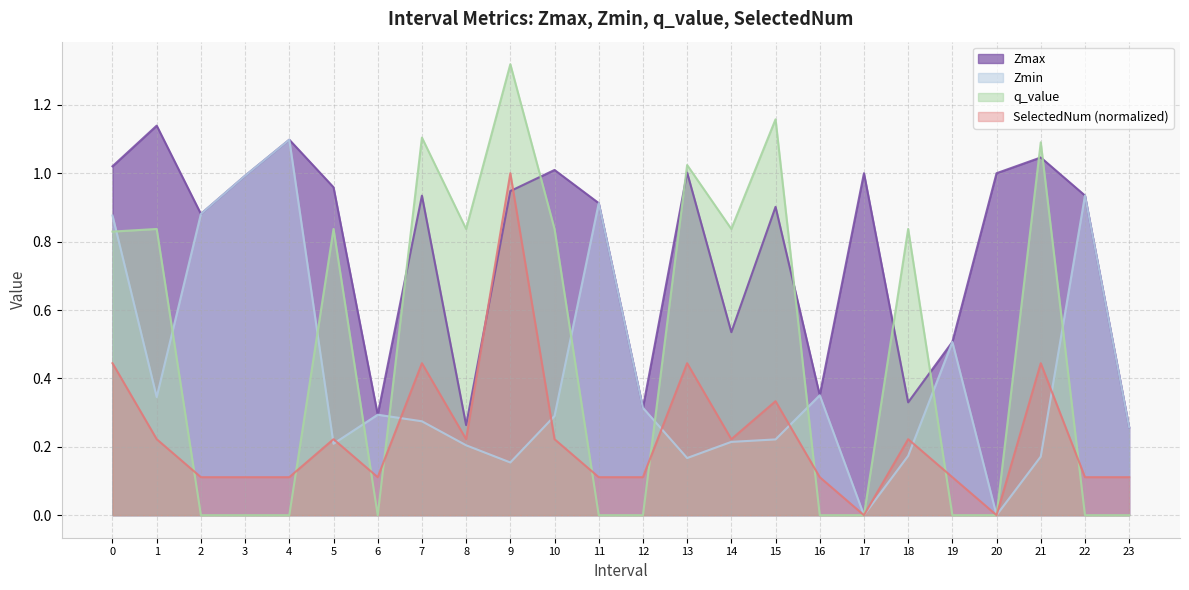

True or false: Zmax has a value of 0.9 at 15.

True